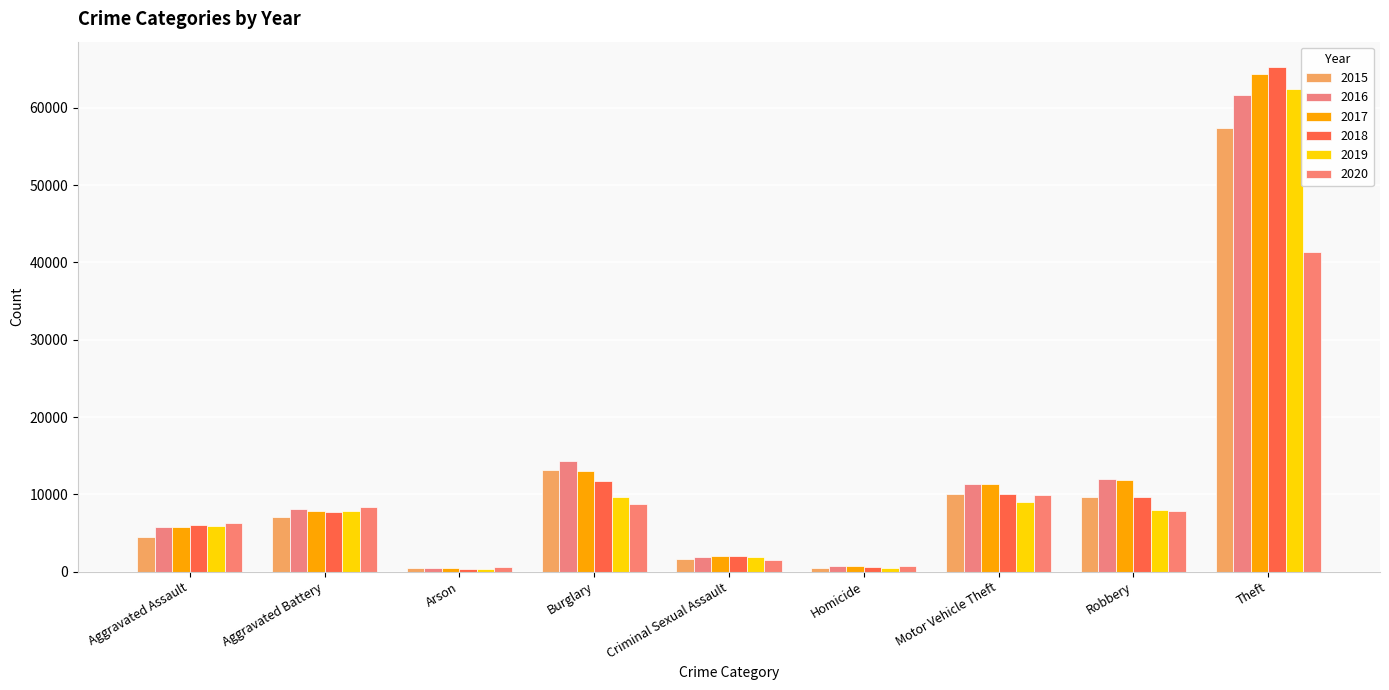

What is the approximate value of 2020 at Robbery?

7855